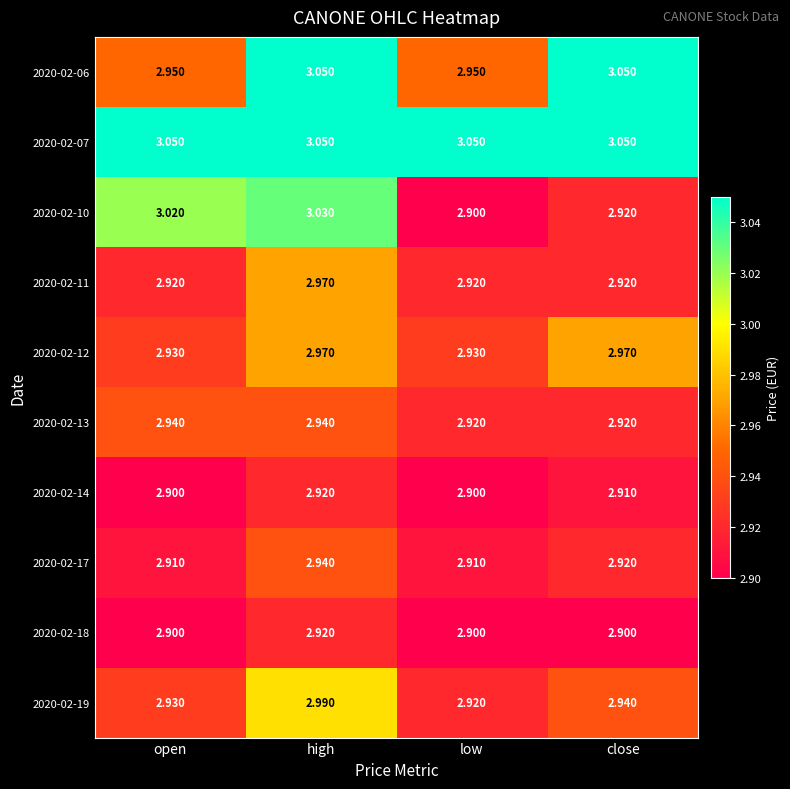

At which label is 2020-02-10 closest to 2?

low